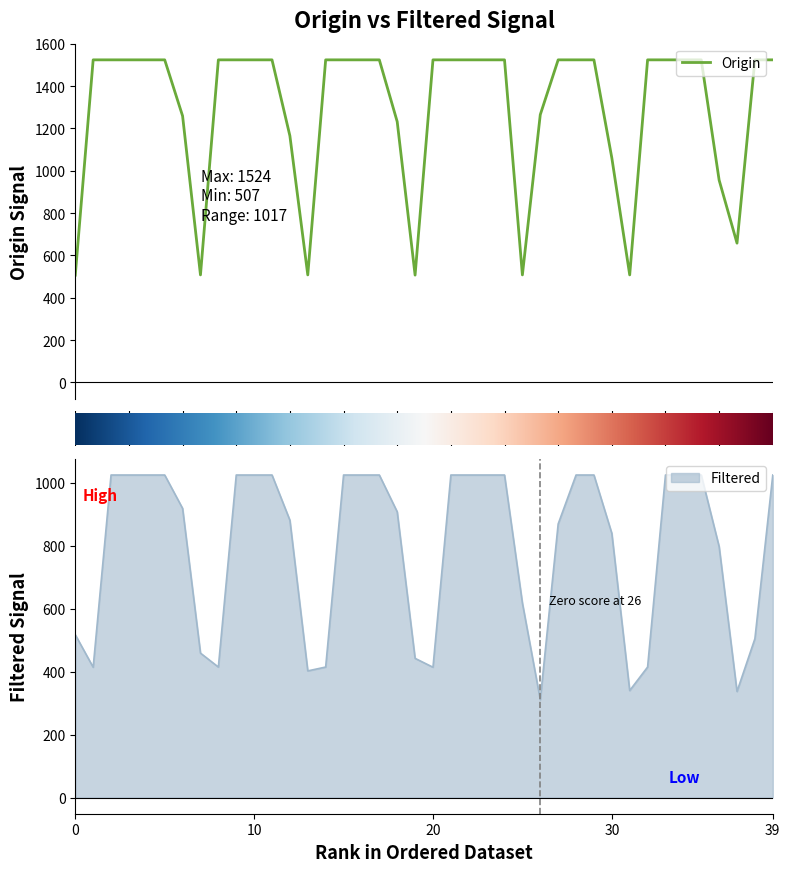

What is the average value of the Origin series?

1295